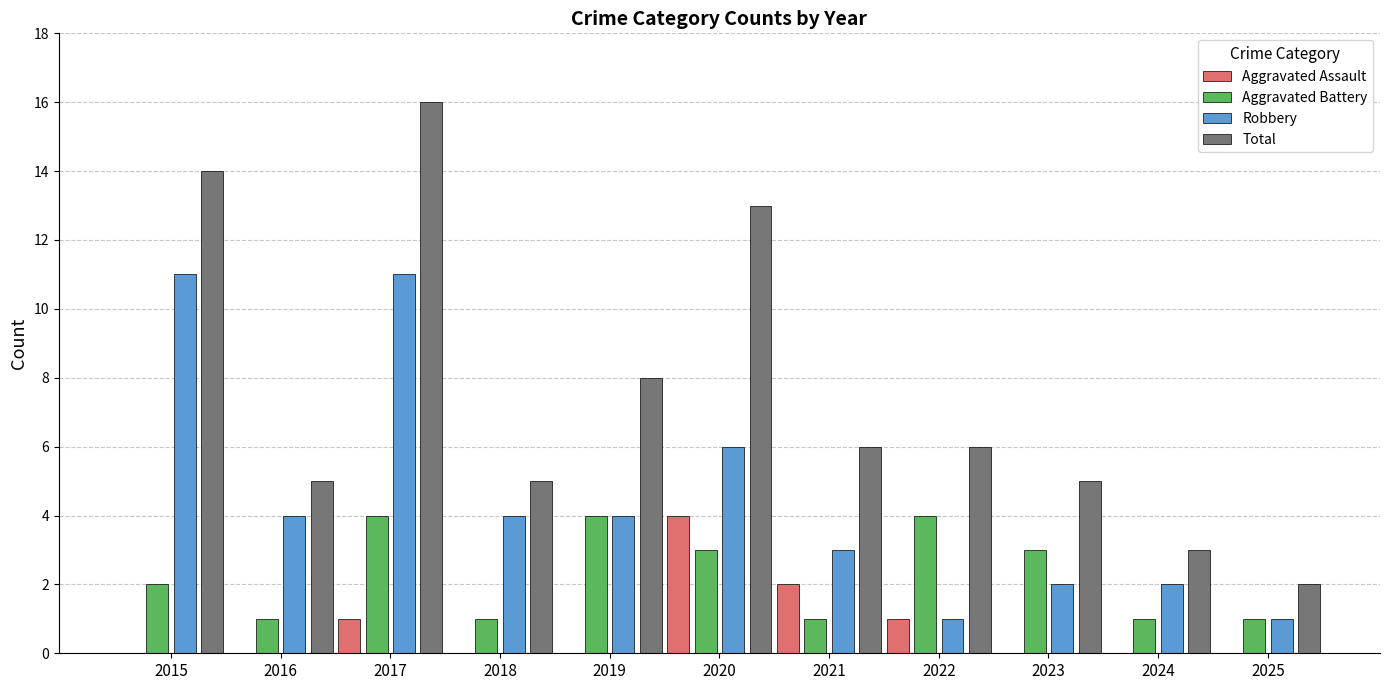

Which series changed the most between 2017 and 2018?

Total